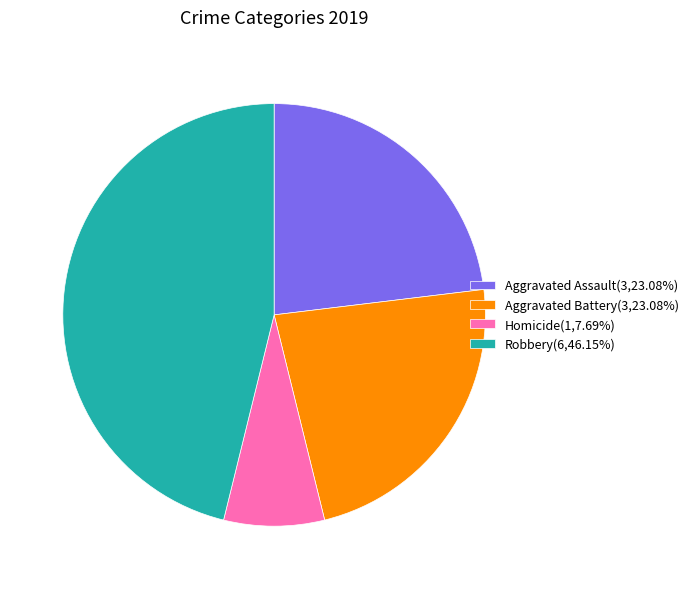

Combined, do Homicide(1,7.69%) and Aggravated Assault(3,23.08%) account for over 50%?

No